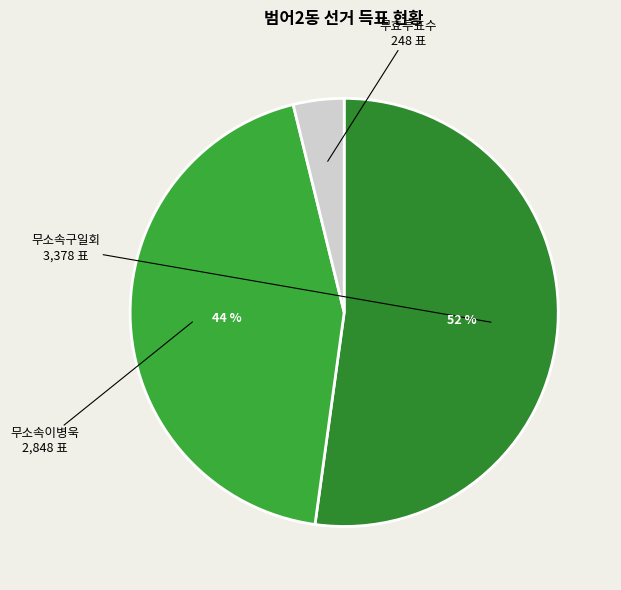

Is there a majority slice in this chart?

Yes